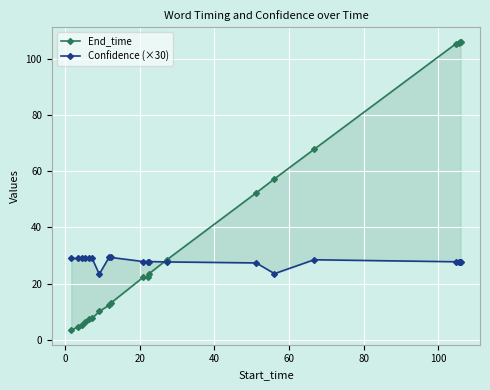

What is the maximum value for End_time?

106.1